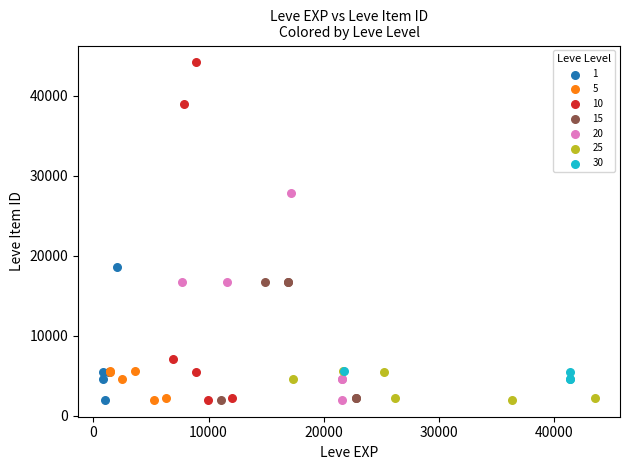

Which series reaches the maximum Y coordinate?

10